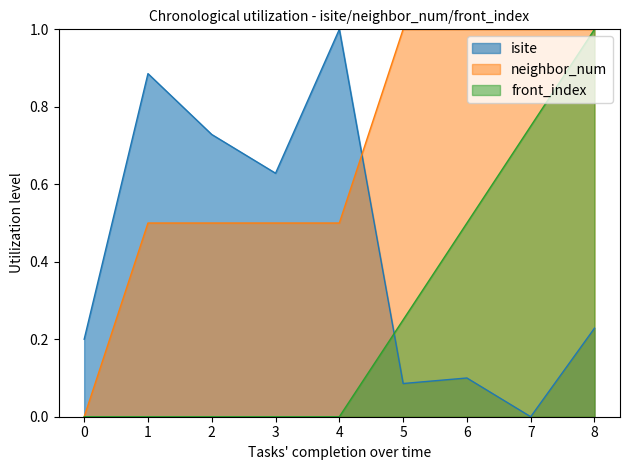

True or false: isite has more than 0 interior local peaks.

True